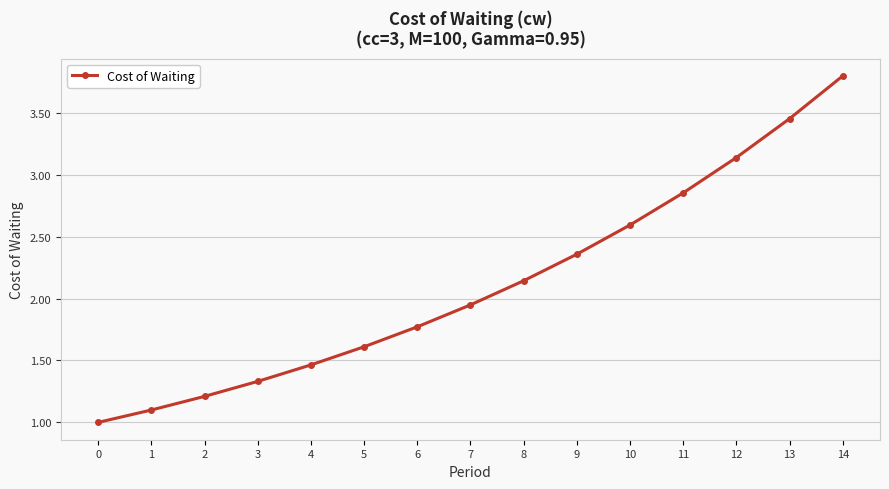

How many lines are shown in the chart?

1